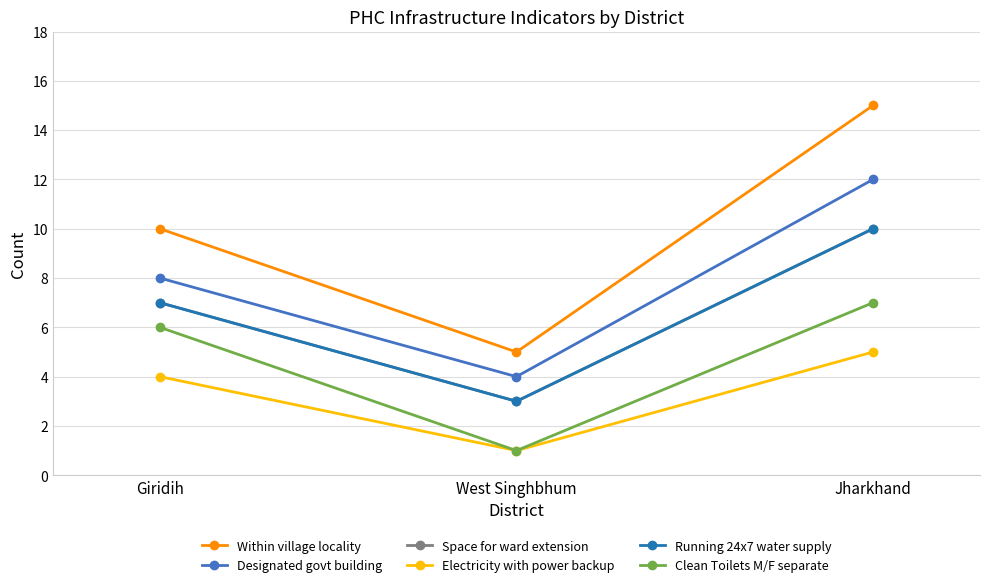

Is this an area chart (filled region under the line)?

No